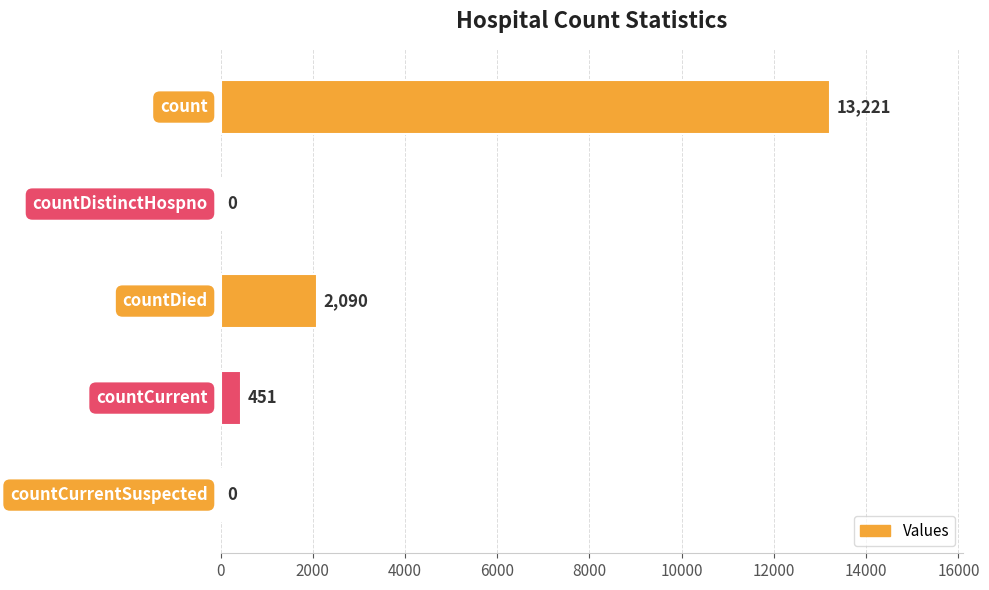

Is it true that the value at countDied is 2090?

True